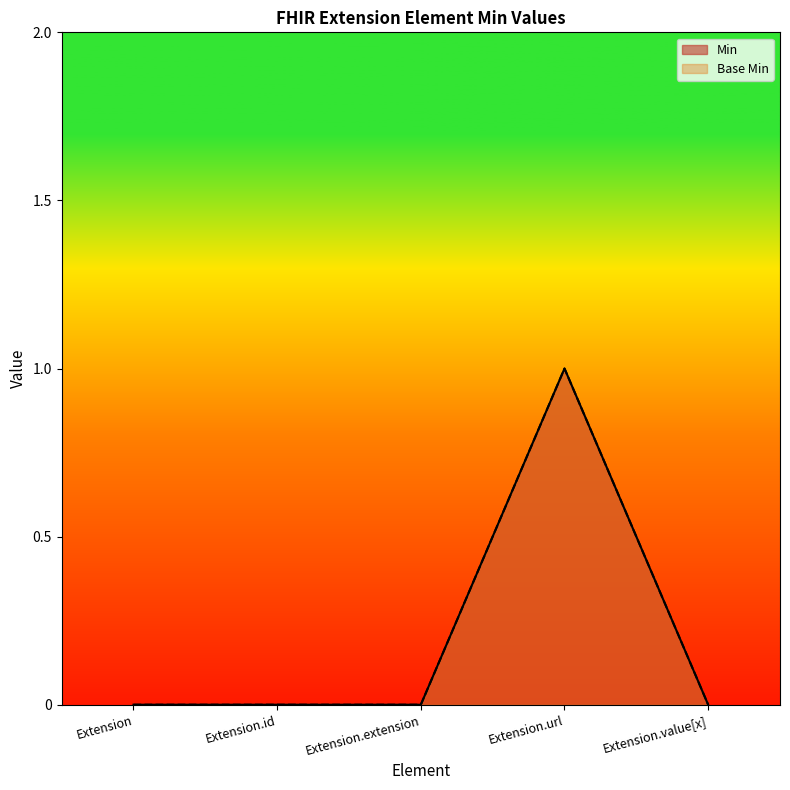

Reading left to right, extract all data points from this chart.

Min: 0	0	0	1	0
Base Min: 0	0	0	1	0